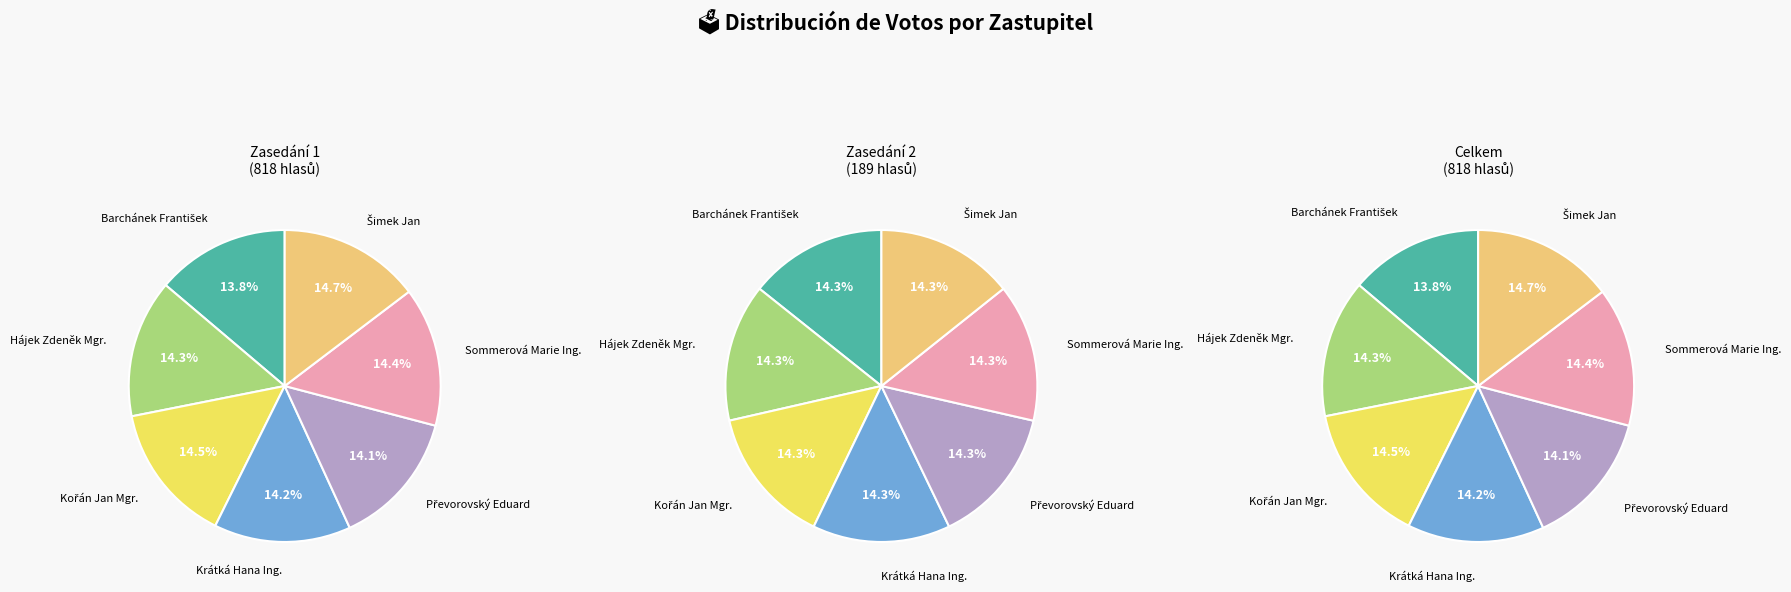

What percentage do Sommerová Marie Ing. and Šimek Jan together represent?

29.1%